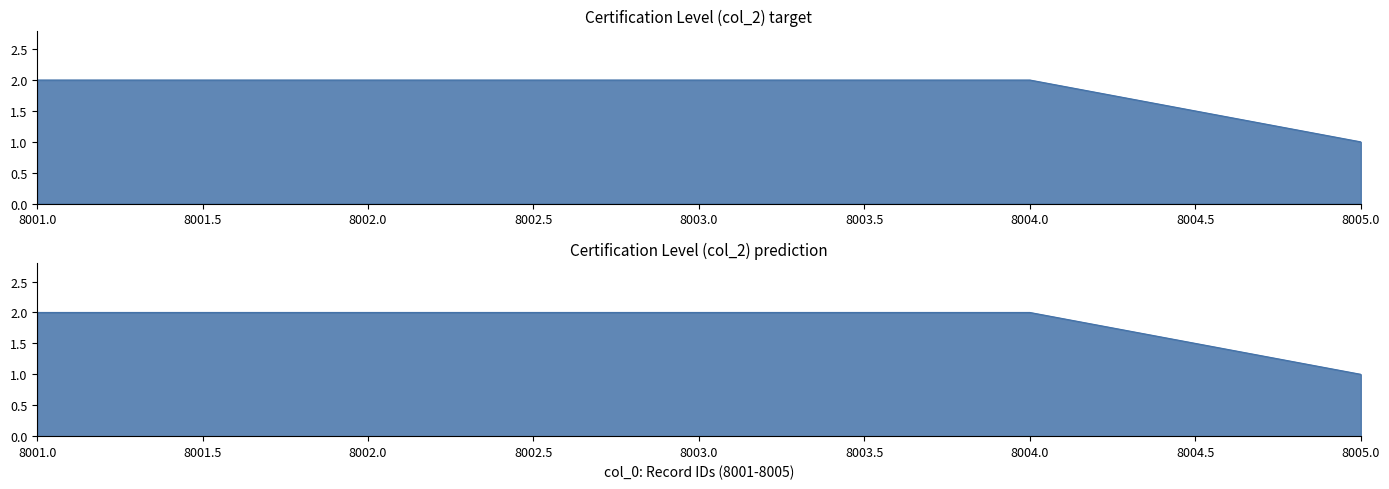

What is the maximum value shown in the chart?

2